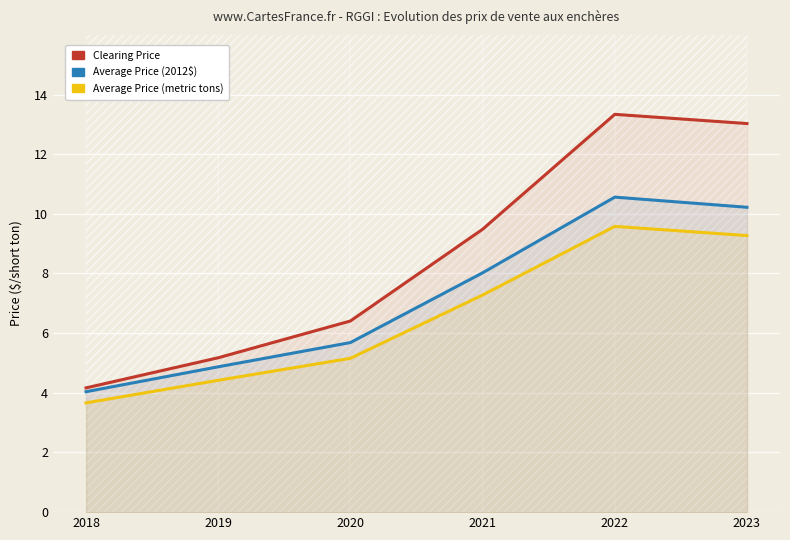

Rank the series by their average value, from lowest to highest.

Average Price (metric tons), Average Price (2012$), Clearing Price